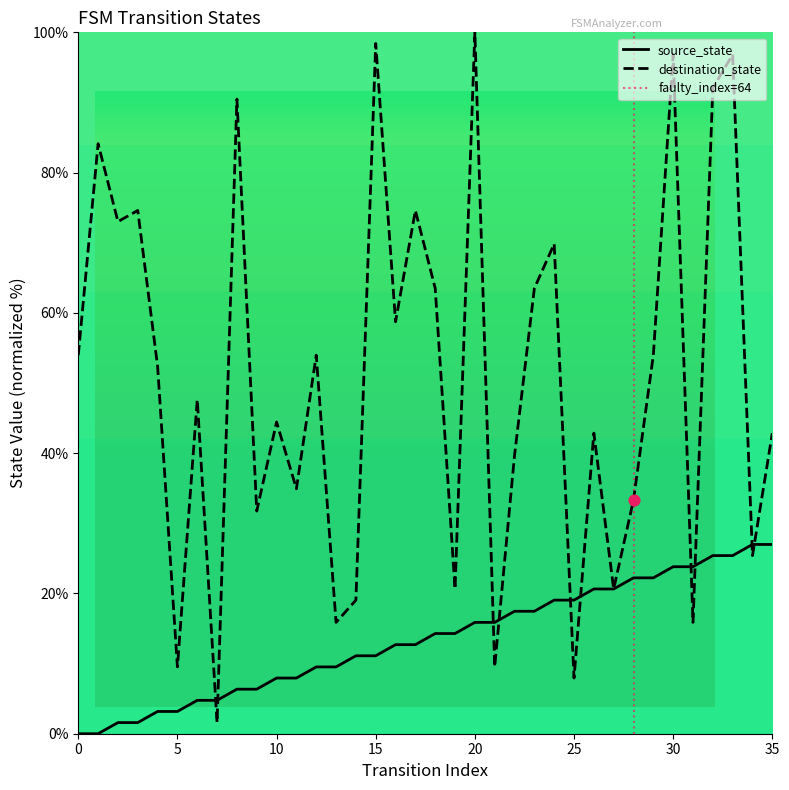

What are all the series names shown in the legend?

source_state, destination_state